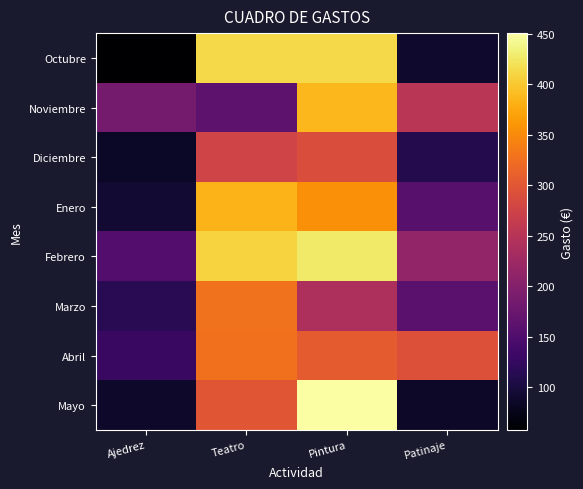

How many data points does each series have?

4